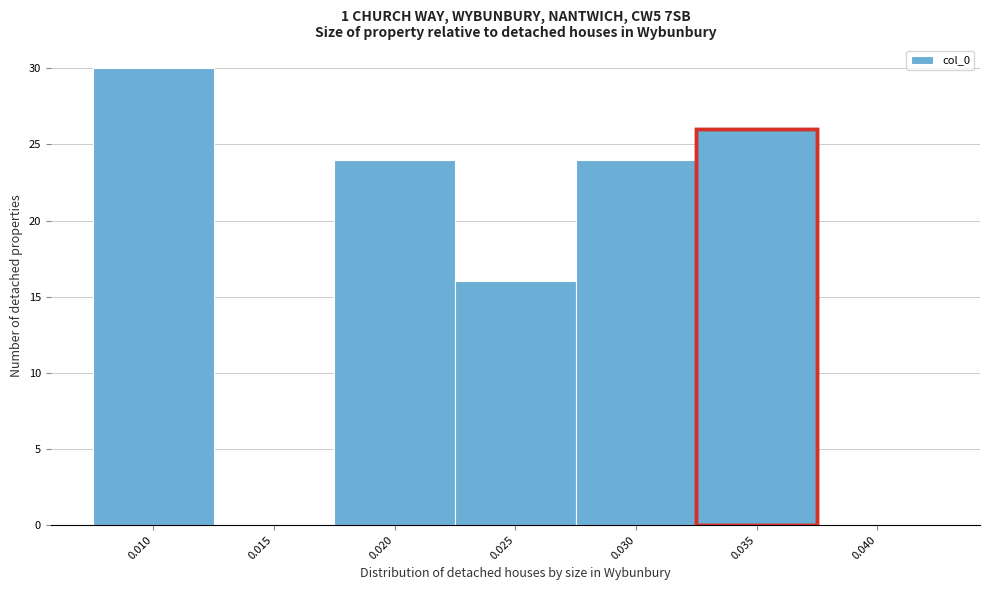

Reading right to left, transcribe all the data shown in this chart.

0.040=0	0.035=26	0.030=24	0.025=16	0.020=24	0.015=0	0.010=30